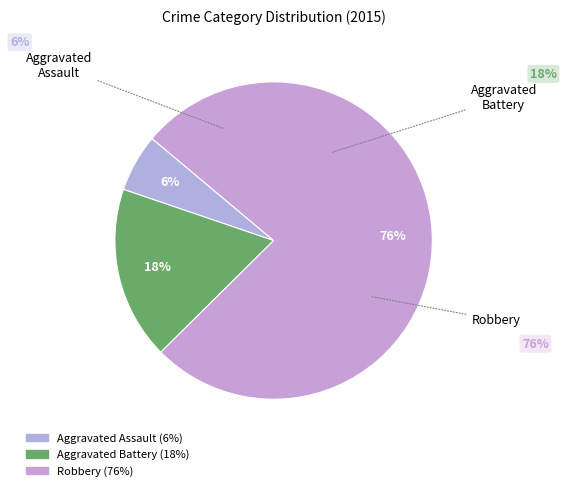

The Aggravated Assault slice represents 14% of the pie. True or false?

False